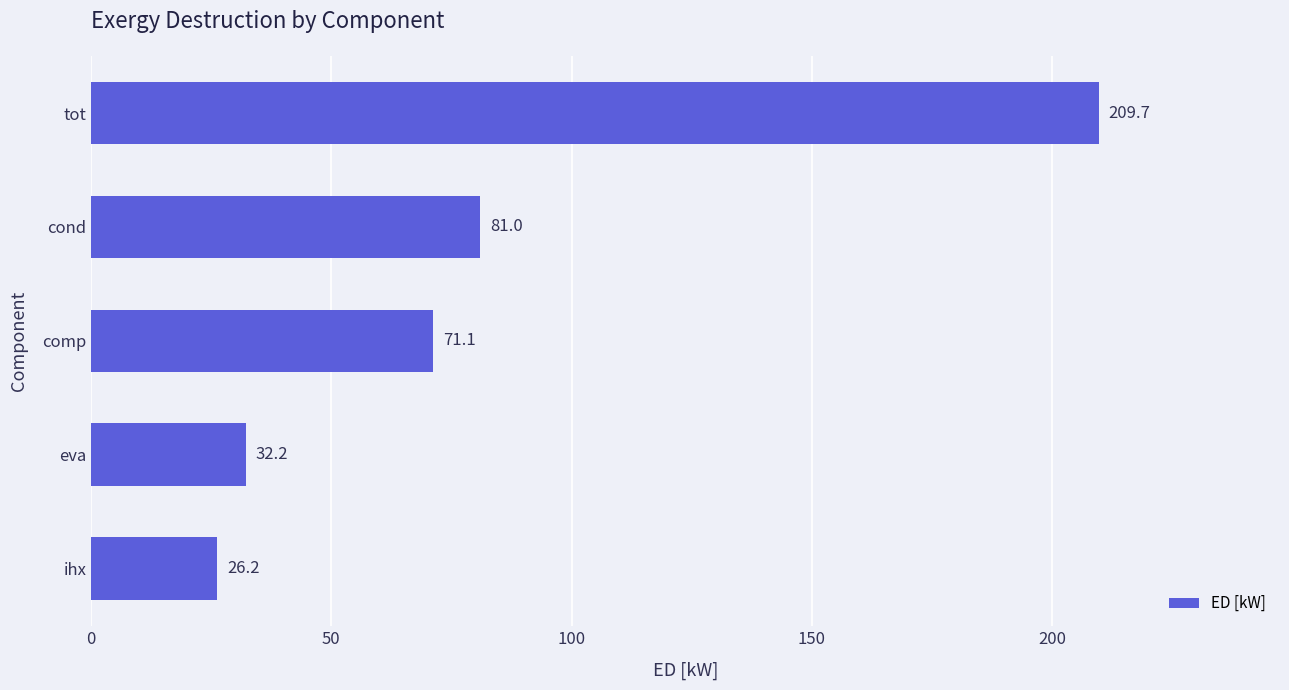

What is the sum of the values at comp and eva?

103.3